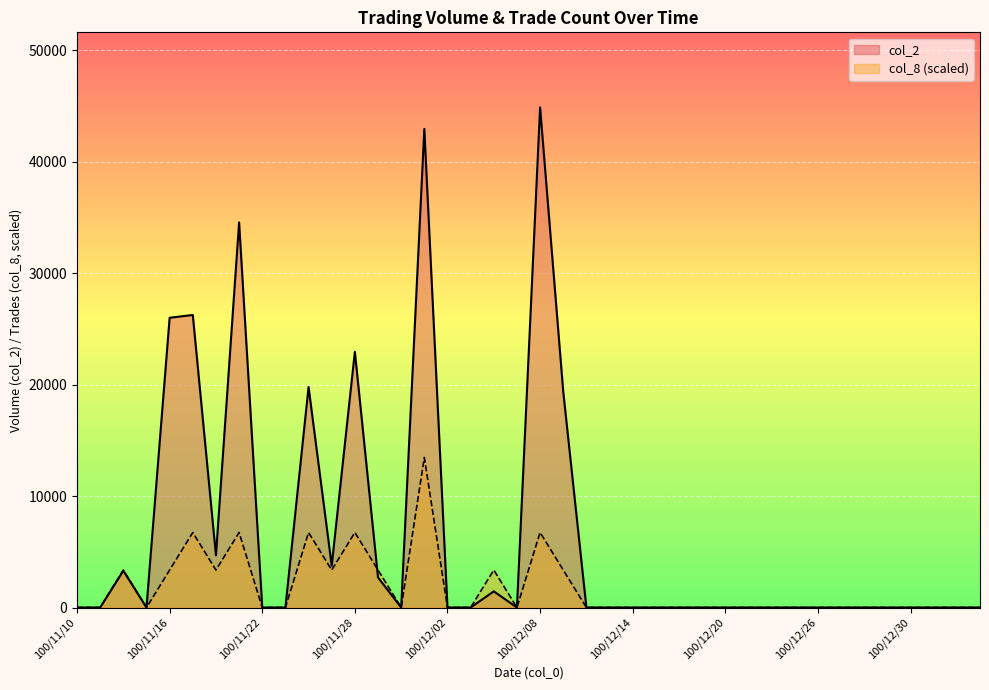

Rank the series by their average value, from lowest to highest.

col_8 (scaled), col_2